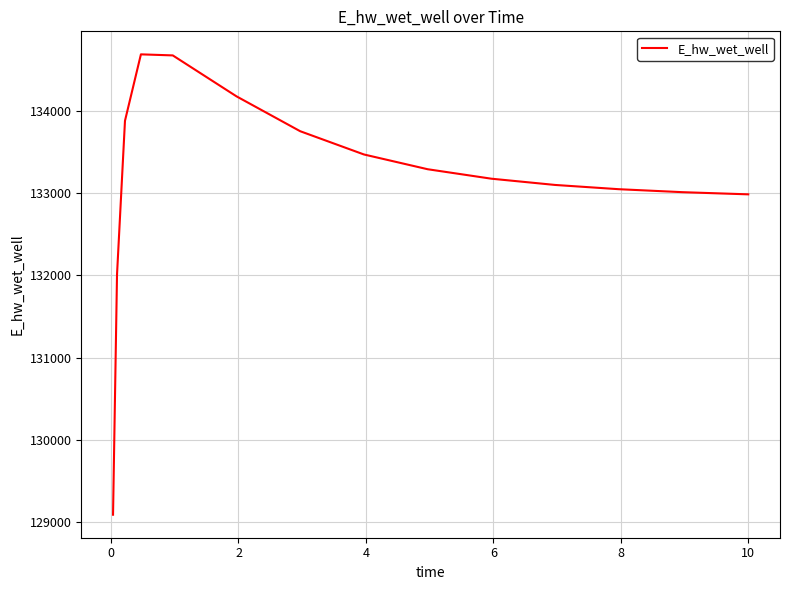

Does the chart have visible grid lines?

Yes